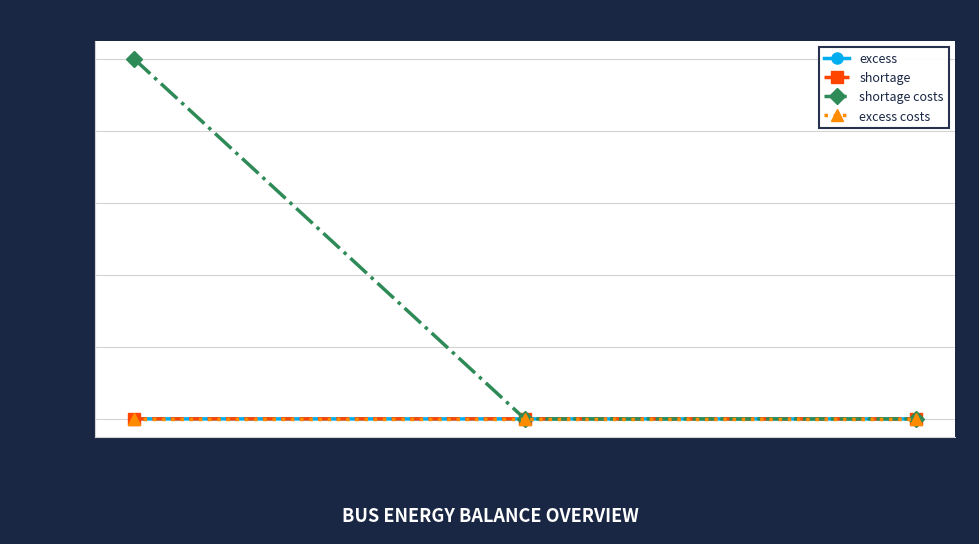

Is it true that excess costs equals 0 at bus_th?

True